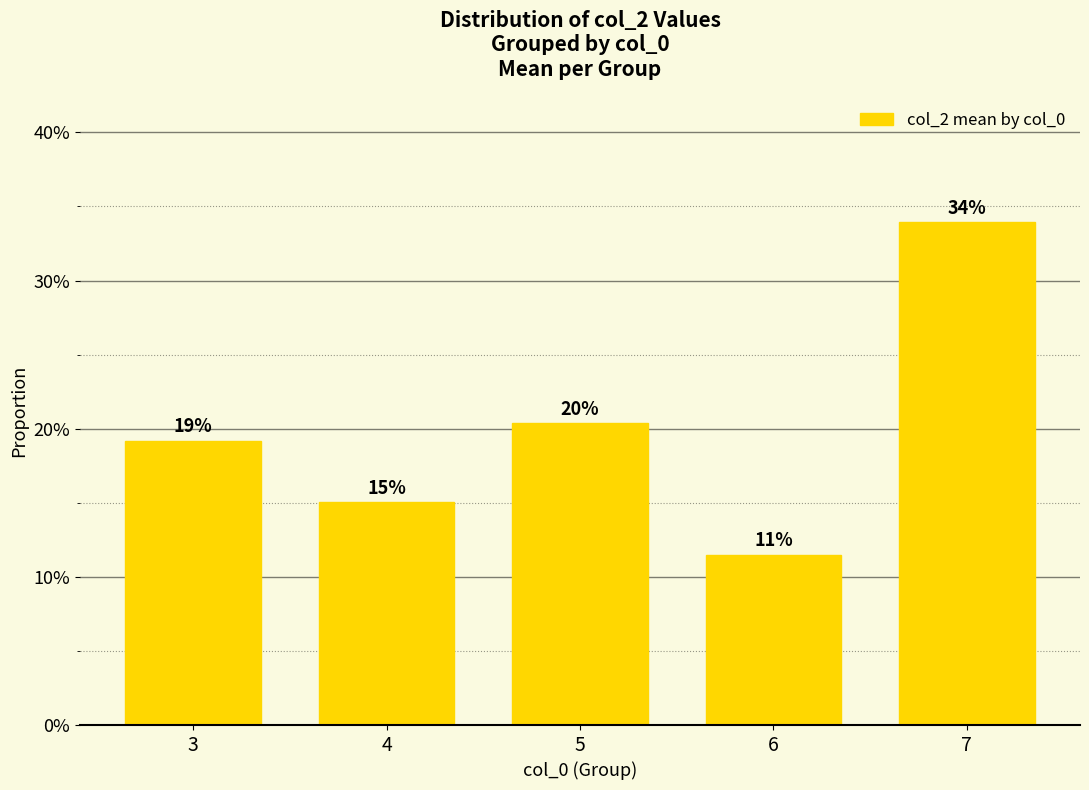

Rank the categories by value from lowest to highest.

6, 4, 3, 5, 7